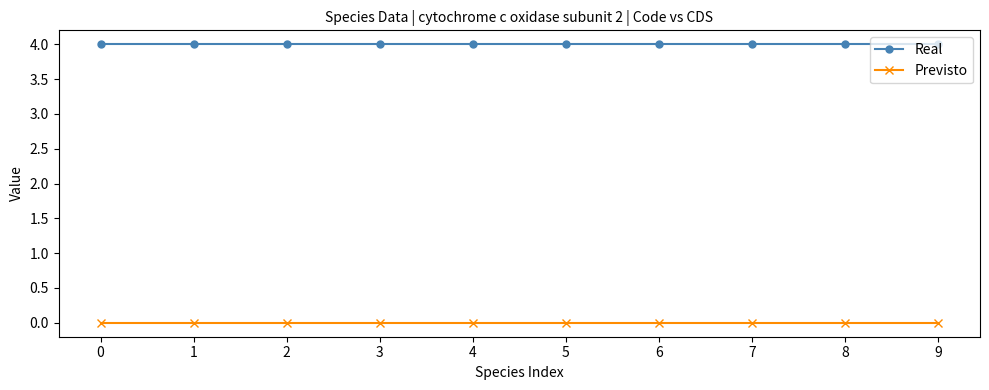

What is the lowest value of the Real series?

4